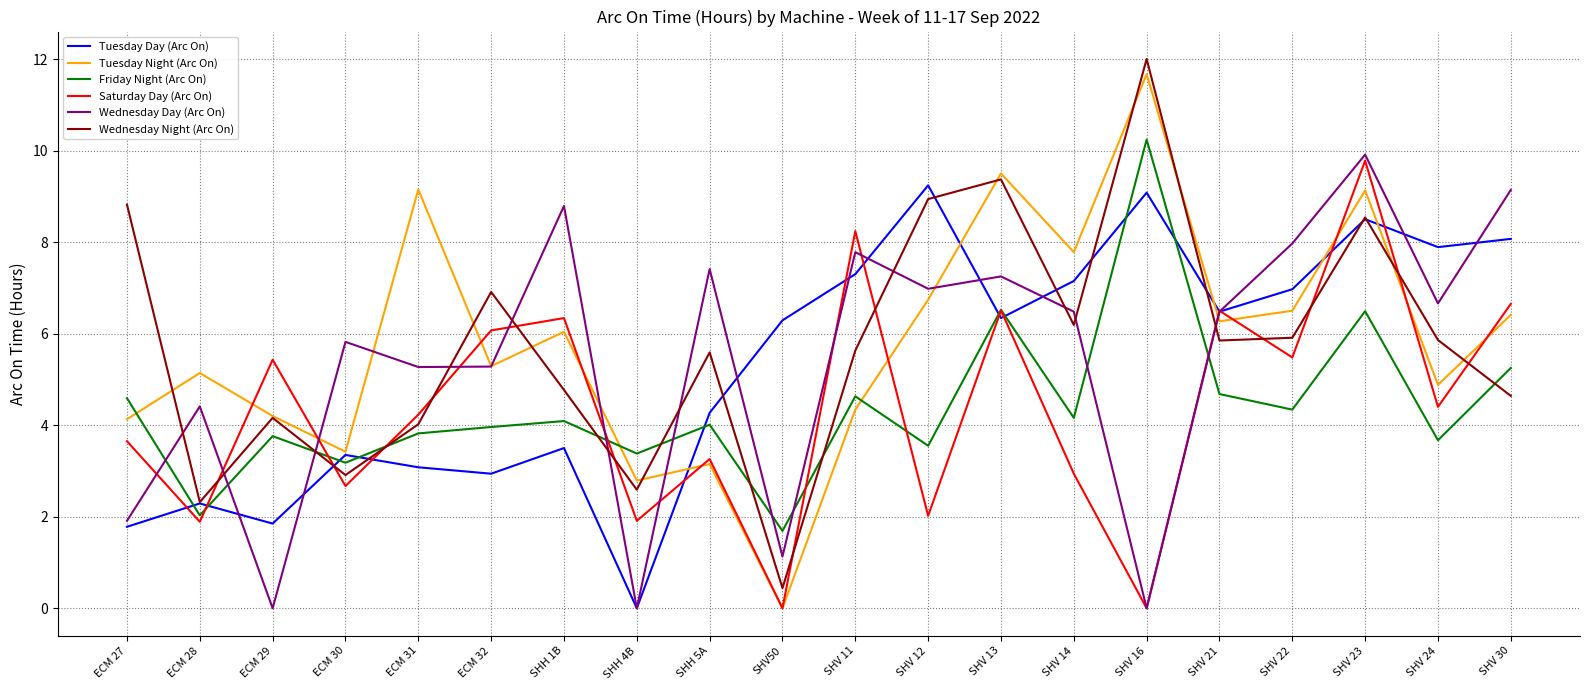

Does the chart display data point markers on the line(s)?

No